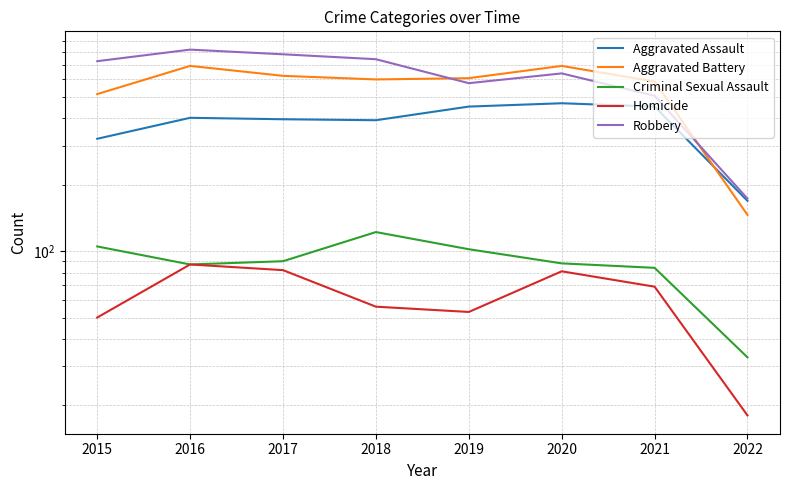

Where is Criminal Sexual Assault nearest to the value 77?

2021